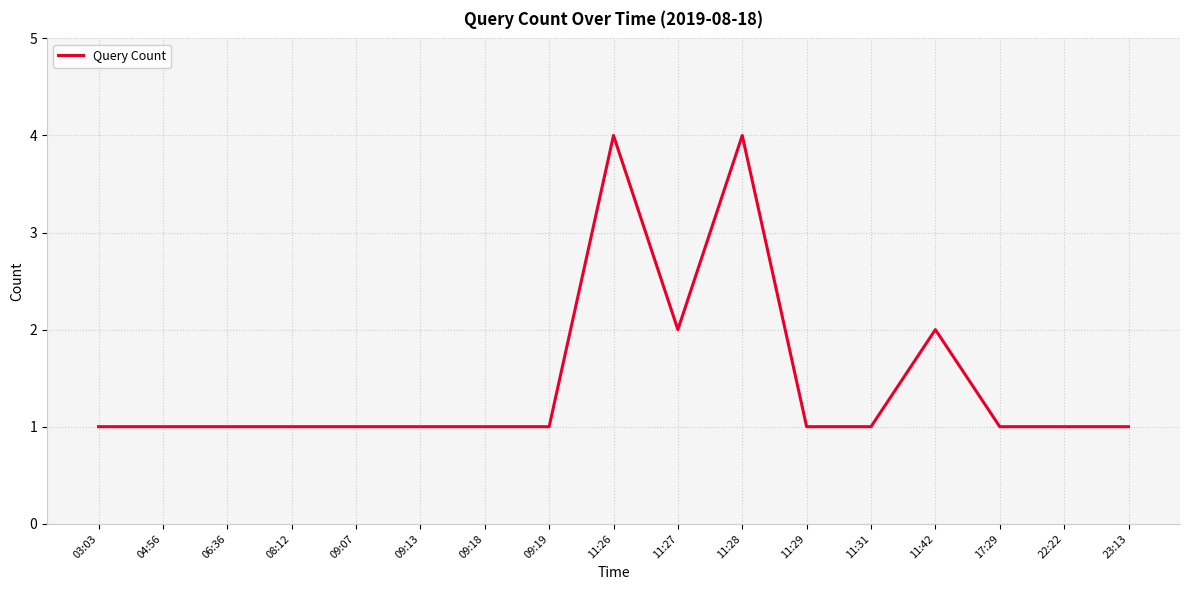

What is the sum of the values at 11:31 and 09:19?

2